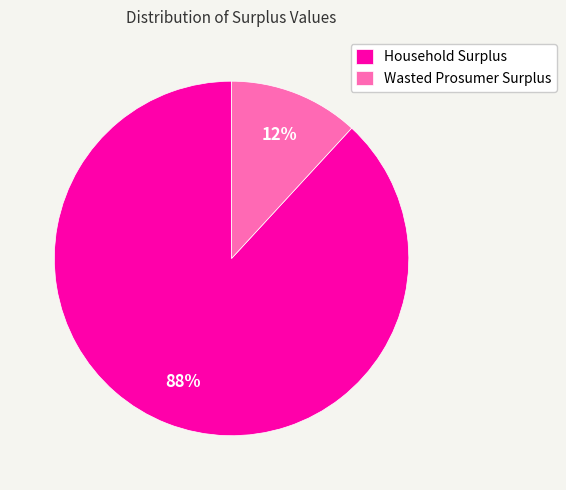

Which has a higher value, Wasted Prosumer Surplus or Household Surplus?

Household Surplus